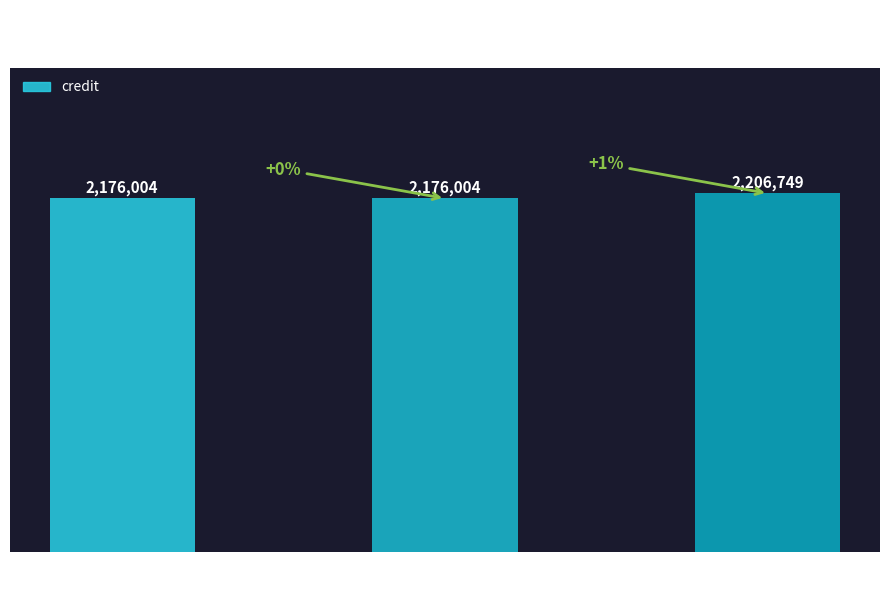

What is the label of the 3rd bar from the left?

BC Unidos